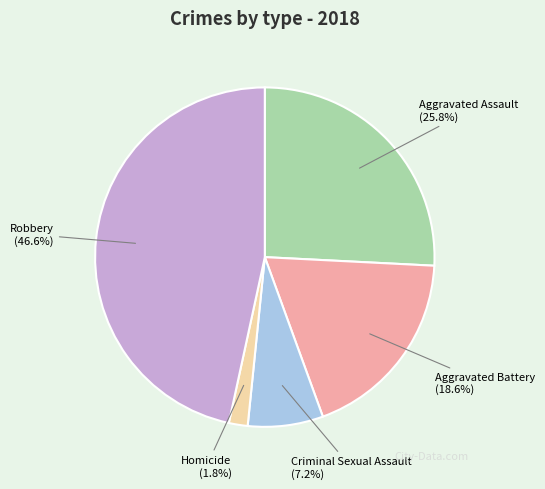

Count the number of slices in the pie.

5